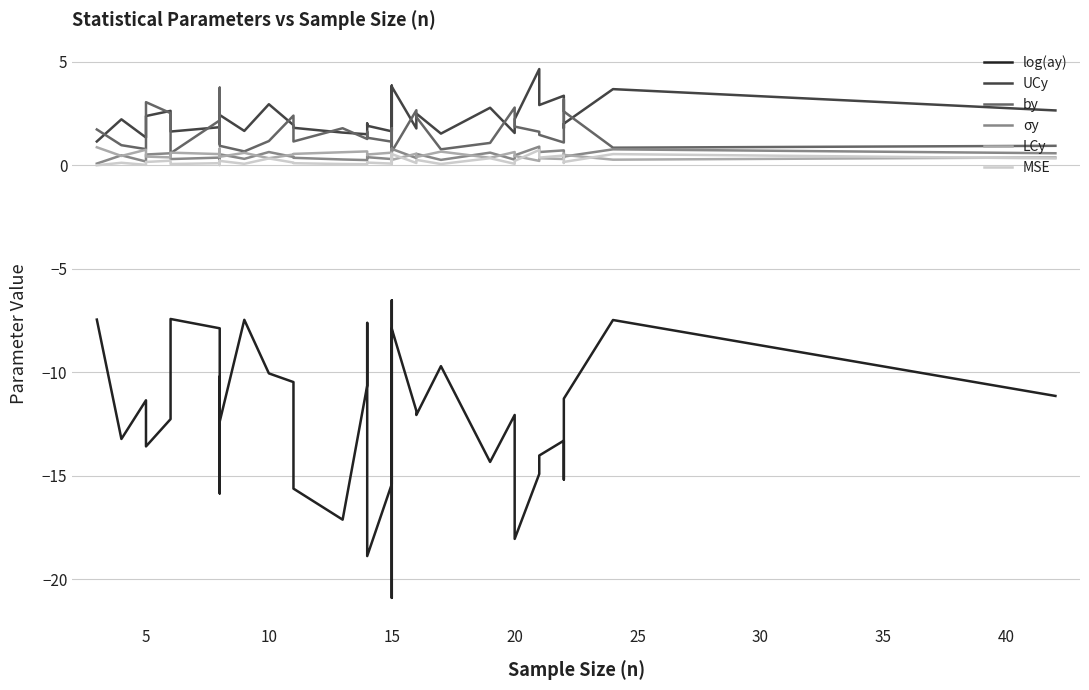

How many interior local peaks does the by series have?

11